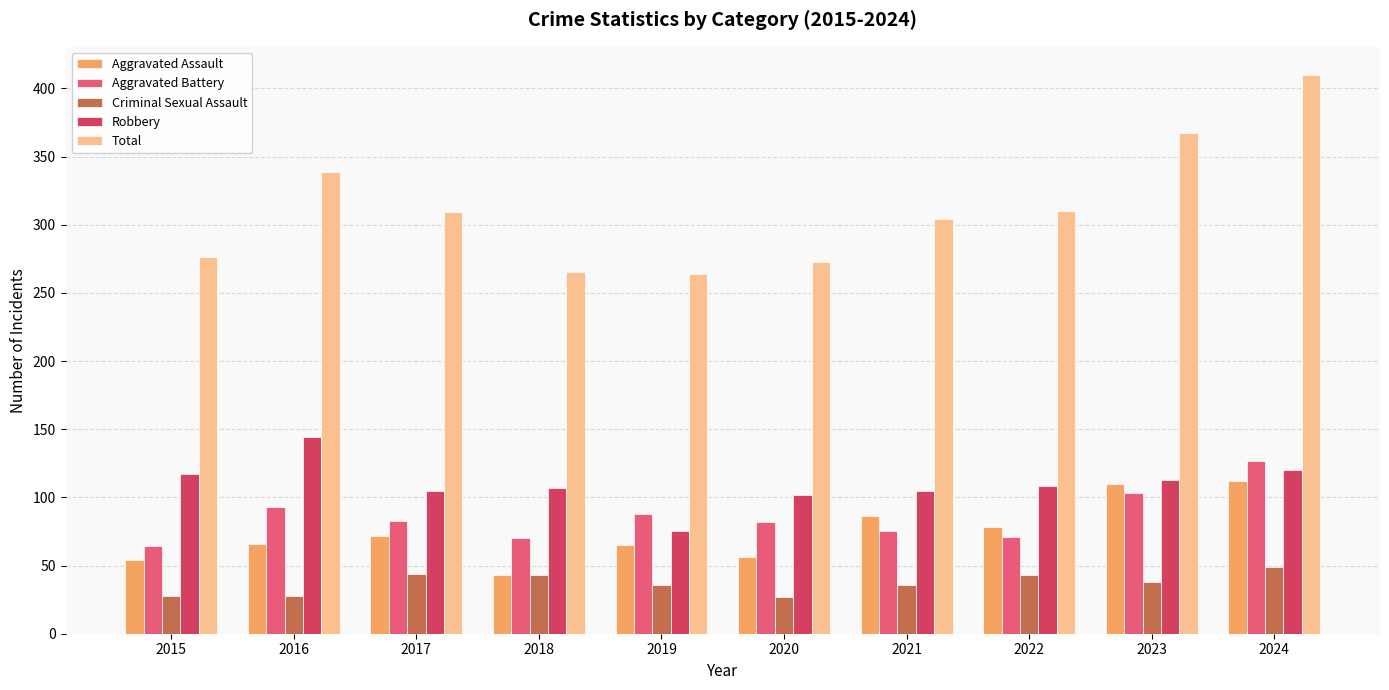

How many distinct data groups are displayed?

5